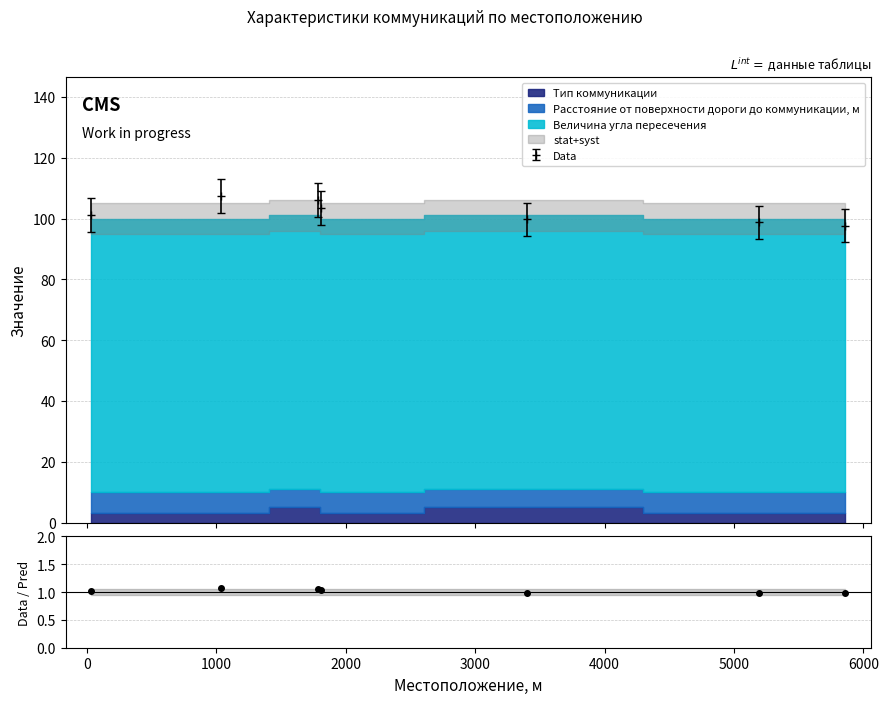

What is the difference between the maximum and minimum values in the Тип коммуникации series?

2